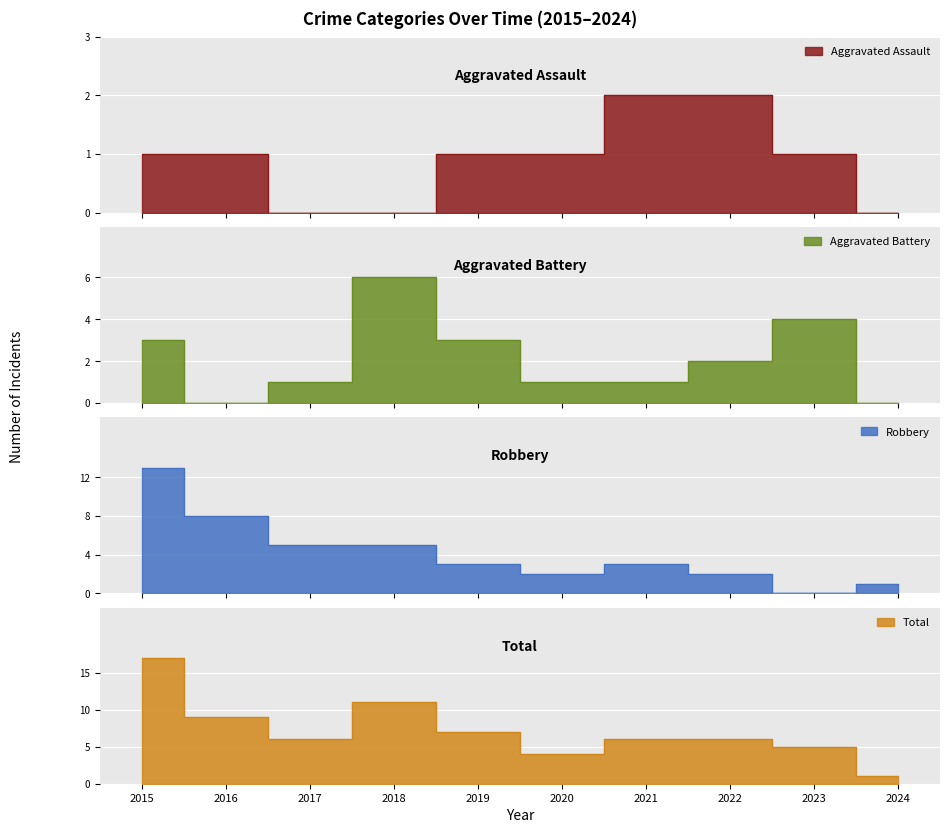

Reading left to right, extract all data points from this chart.

Aggravated Assault: 2015=1	2016=1	2017=0	2018=0	2019=1	2020=1	2021=2	2022=2	2023=1	2024=0
Aggravated Battery: 2015=3	2016=0	2017=1	2018=6	2019=3	2020=1	2021=1	2022=2	2023=4	2024=0
Robbery: 2015=13	2016=8	2017=5	2018=5	2019=3	2020=2	2021=3	2022=2	2023=0	2024=1
Total: 2015=17	2016=9	2017=6	2018=11	2019=7	2020=4	2021=6	2022=6	2023=5	2024=1